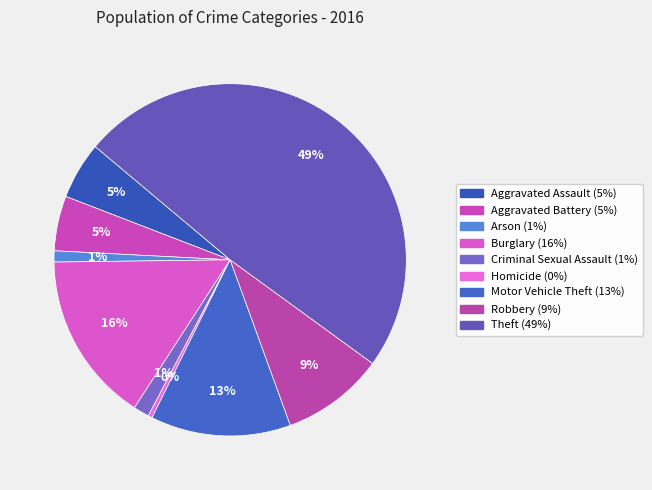

True or false: Robbery accounts for 9% of the total.

True